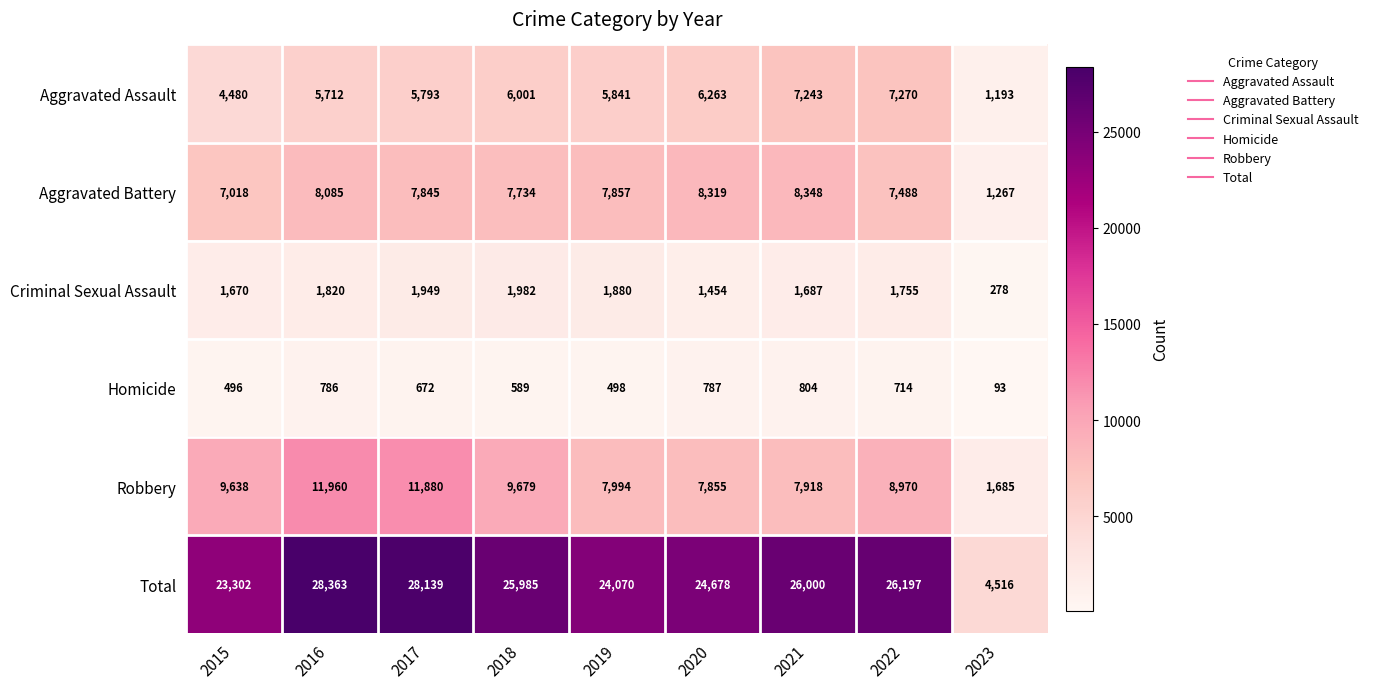

Between 2018 and 2022, which series saw the biggest shift?

Aggravated Assault